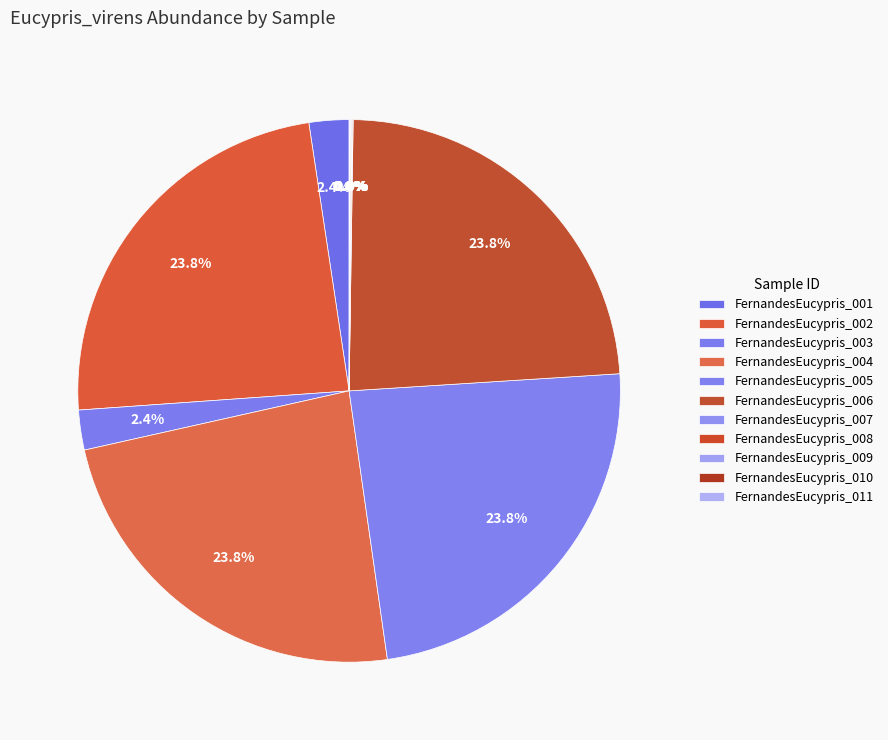

The FernandesEucypris_011 slice represents 0% of the pie. True or false?

True